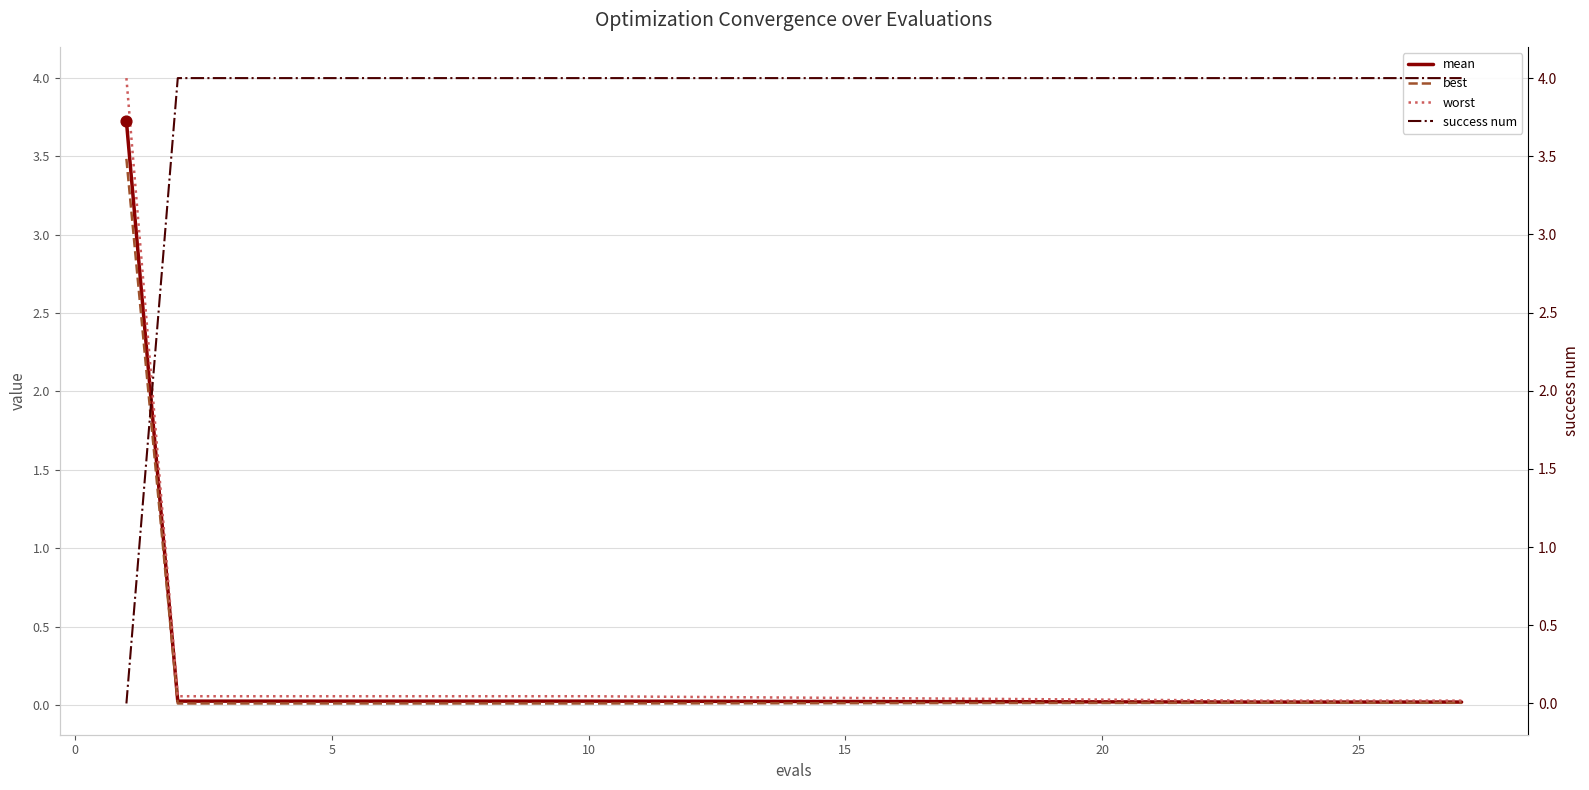

What are all the series names shown in the legend?

mean, best, worst, success num